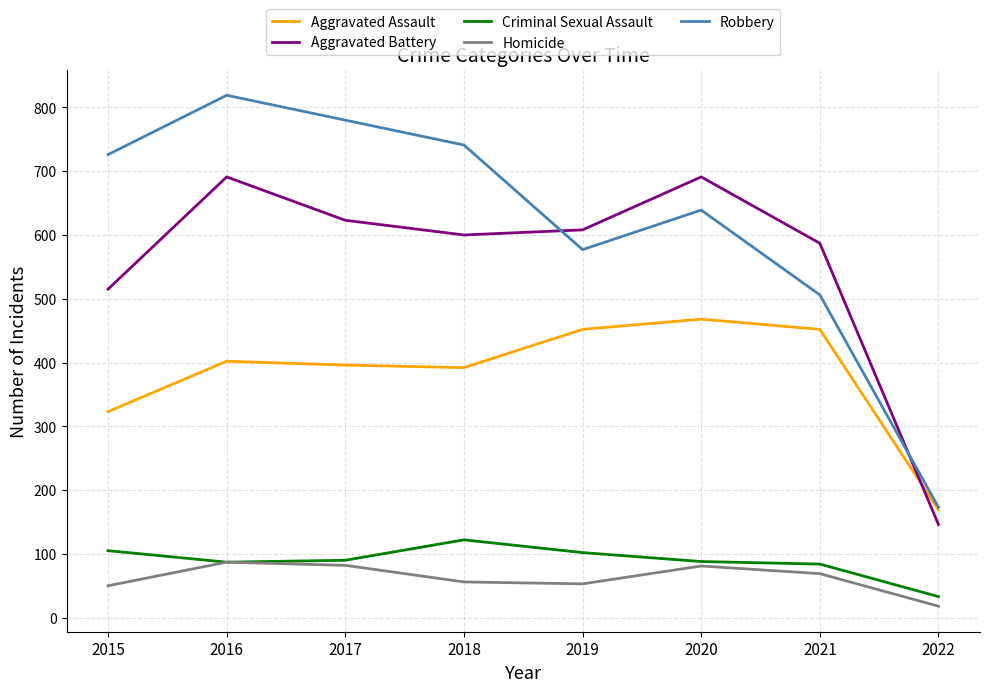

Rank the series by their maximum value, from highest to lowest.

Robbery, Aggravated Battery, Aggravated Assault, Criminal Sexual Assault, Homicide